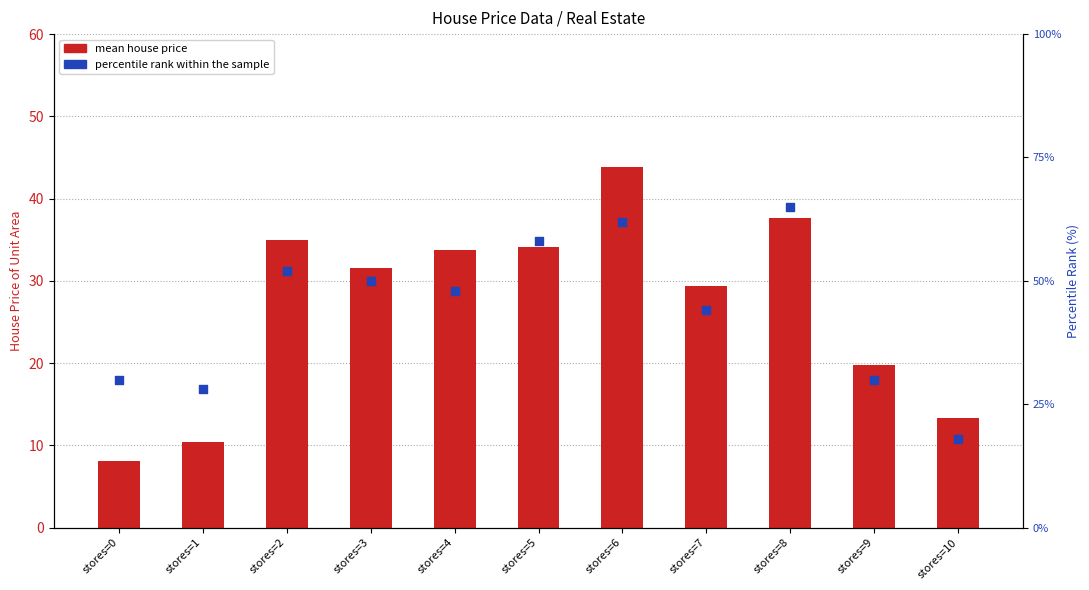

At which category is the sum across all series the highest?

stores=6